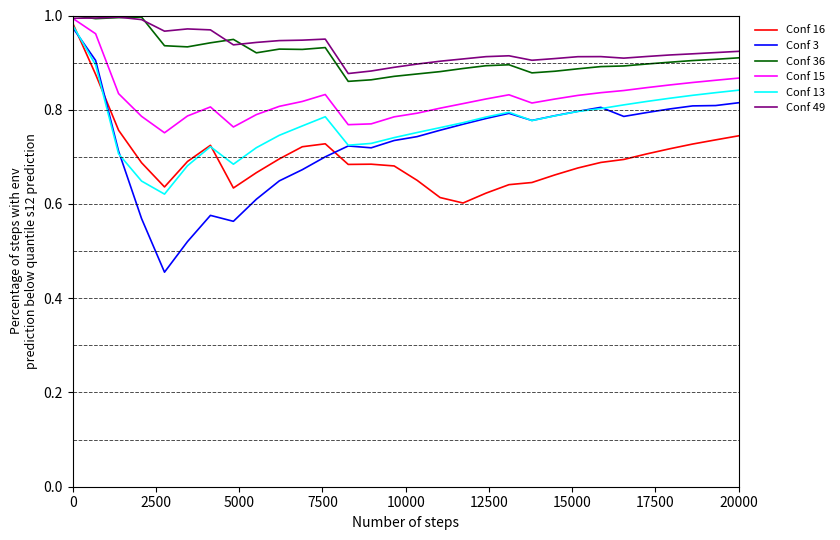

Which series has the largest range (max minus min)?

Conf 3